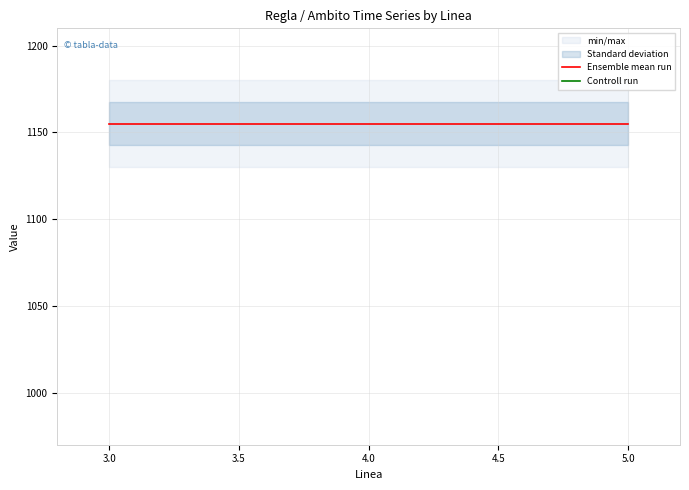

The Ensemble mean run series shows 1155 at 4.0. True or false?

True